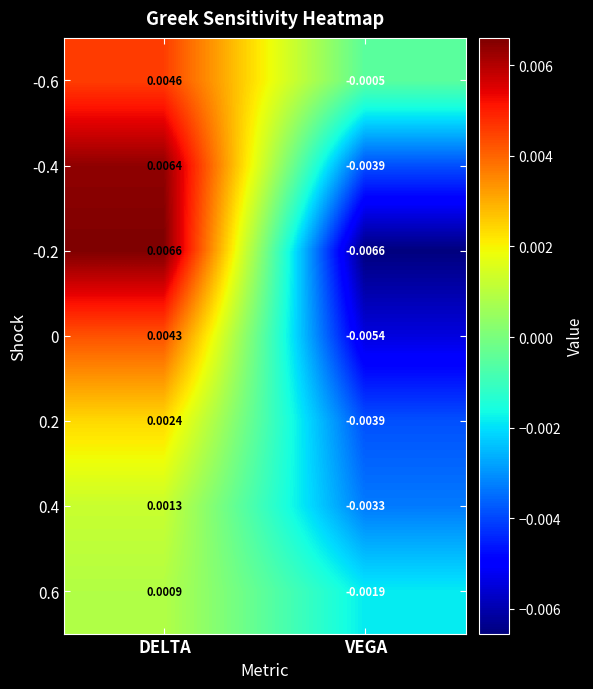

At which label is 0 closest to 0?

DELTA